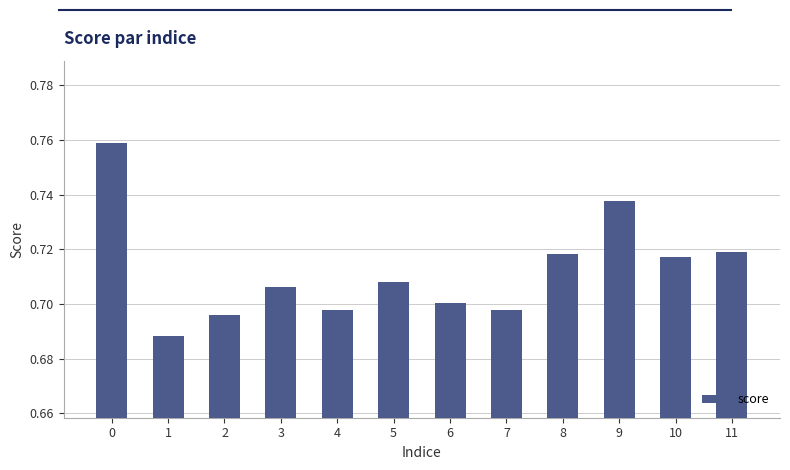

The chart shows a value of 1.1 at 10. True or false?

False